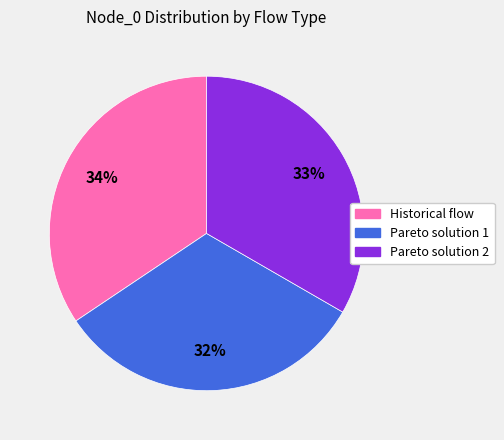

Rank the categories by value from highest to lowest.

Historical flow, Pareto solution 2, Pareto solution 1